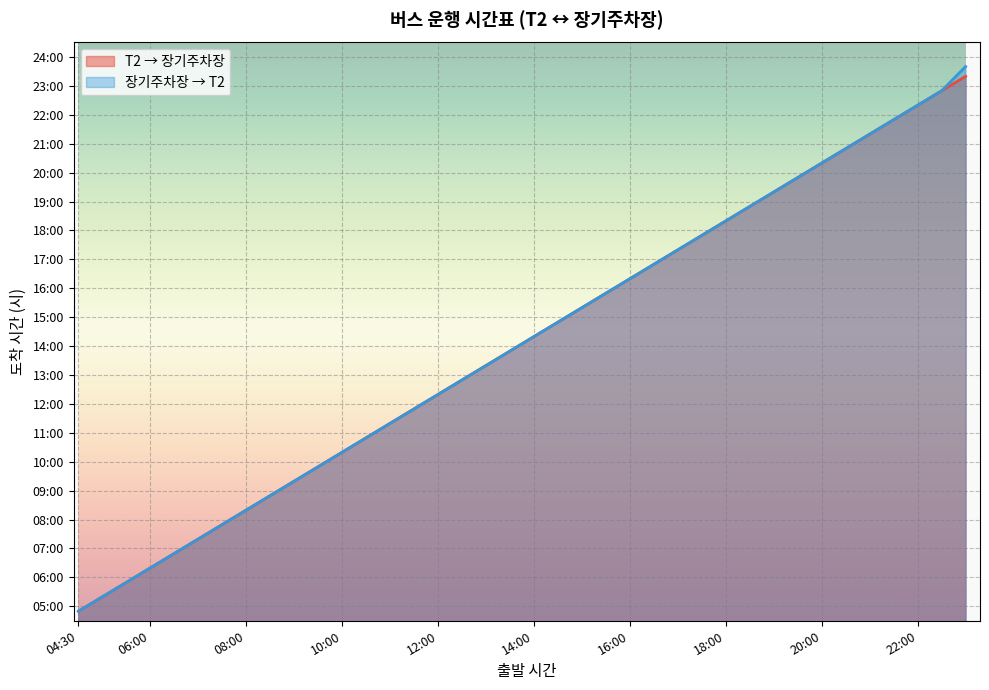

Which series has the largest total across all categories?

장기주차장 → T2 (선)